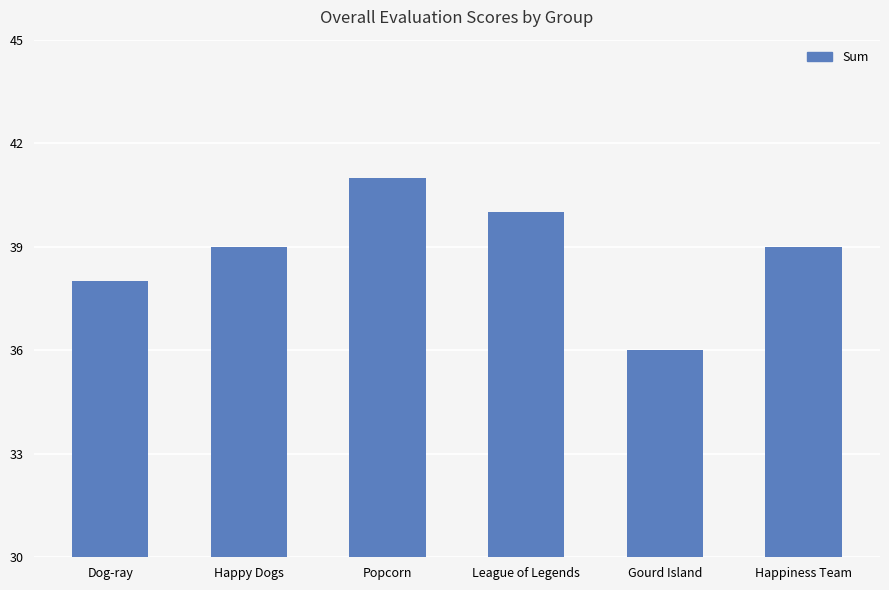

What is the difference between the values at Popcorn and Gourd Island?

5